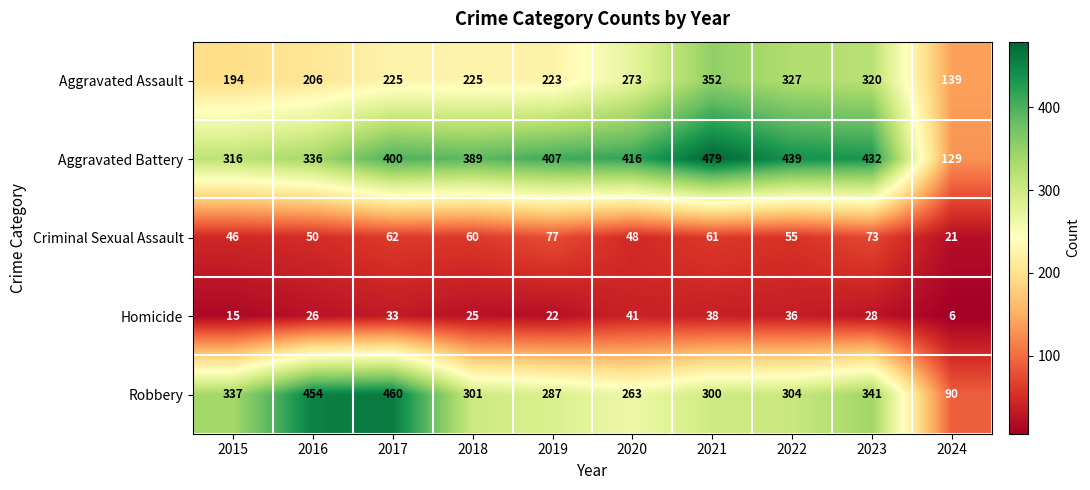

True or false: Homicide has a value of 15 at 2015.

True